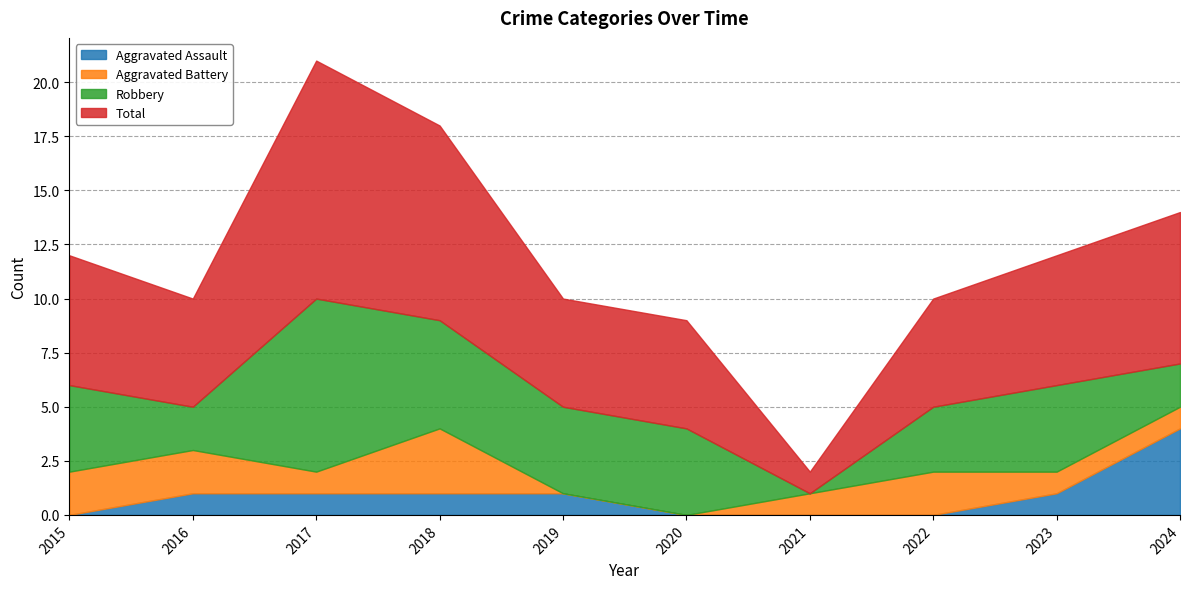

In Total, how many points are higher than both neighbors (excluding endpoints)?

1